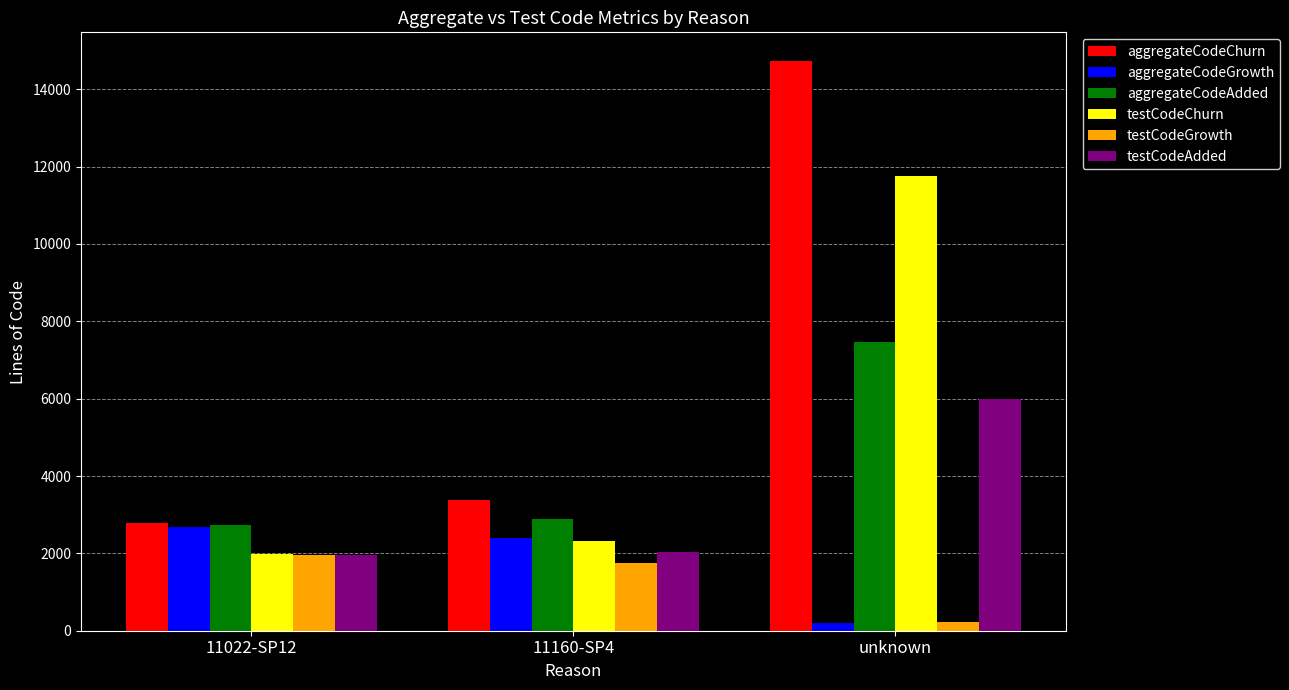

What are all the series names shown in the legend?

aggregateCodeChurn, aggregateCodeGrowth, aggregateCodeAdded, testCodeChurn, testCodeGrowth, testCodeAdded